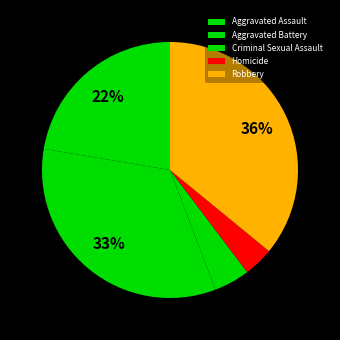

Between Aggravated Battery and Robbery, which is larger?

Robbery